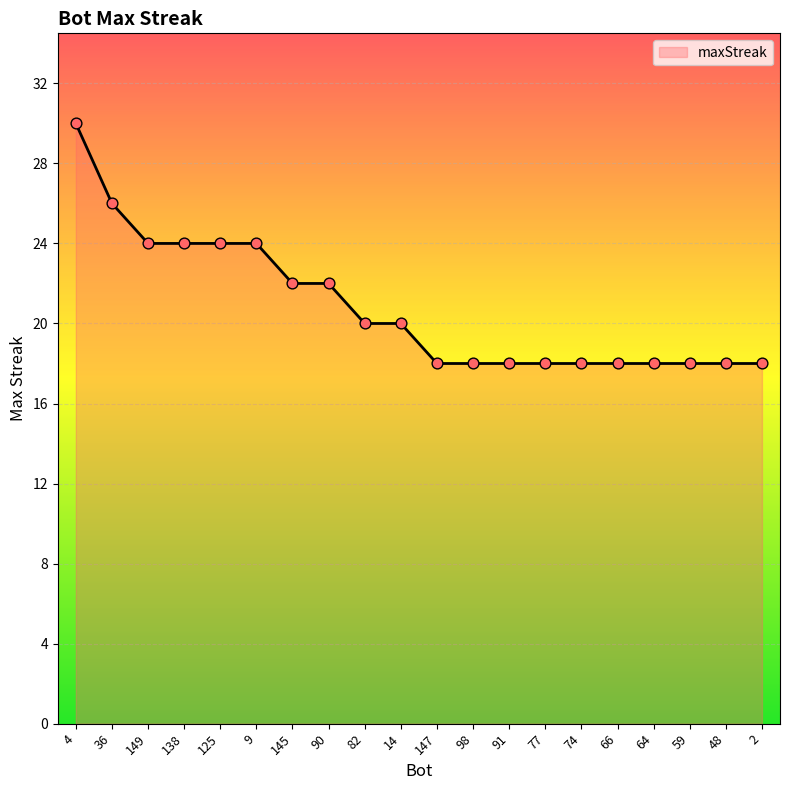

What is the ratio of the value at 149 to the value at 9?

1.0